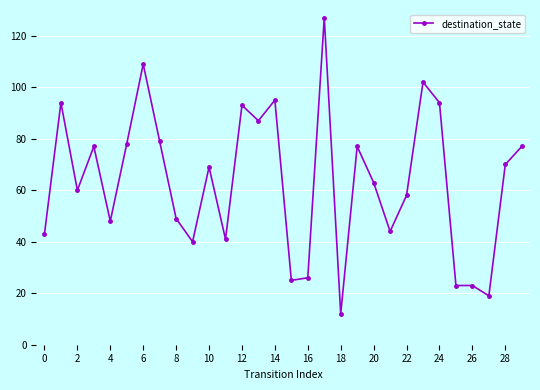

Reading left to right, what are all the values shown in this chart?

43	94	60	77	48	78	109	79	49	40	69	41	93	87	95	25	26	127	12	77	63	44	58	102	94	23	23	19	70	77